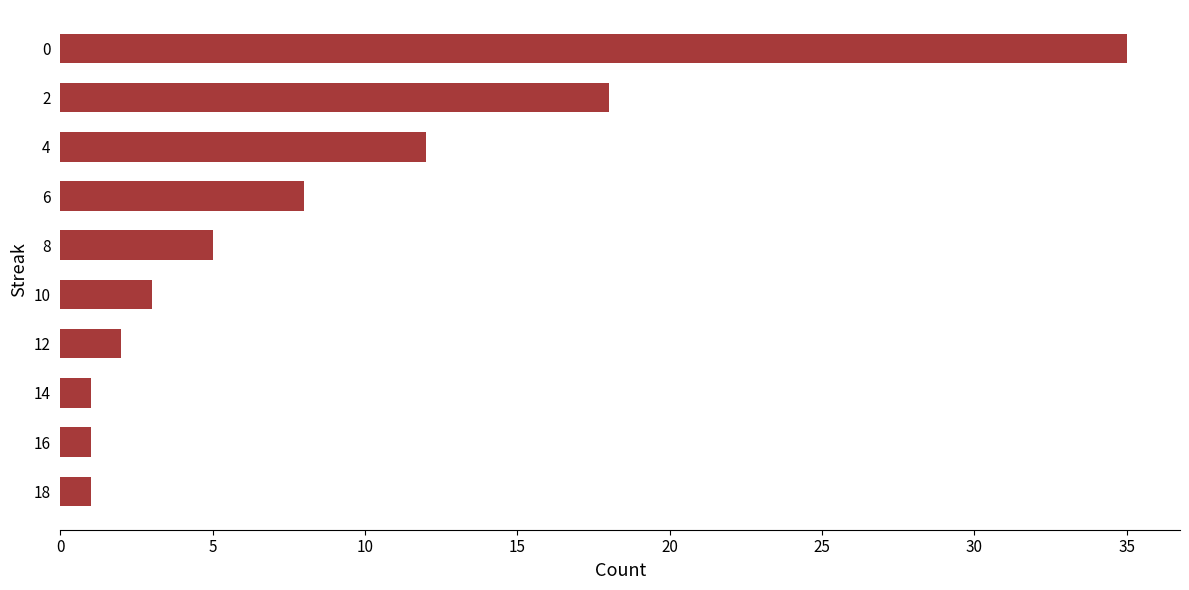

Is it true that the value at 0 is 2?

False